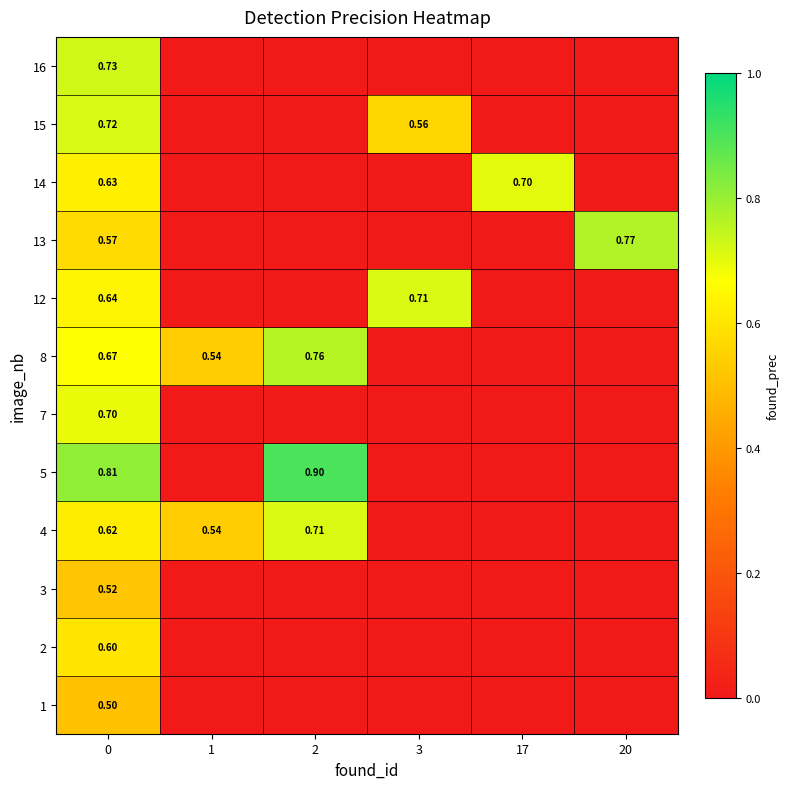

Is the value of 13 at 0 greater than the value of 8 at 0?

No